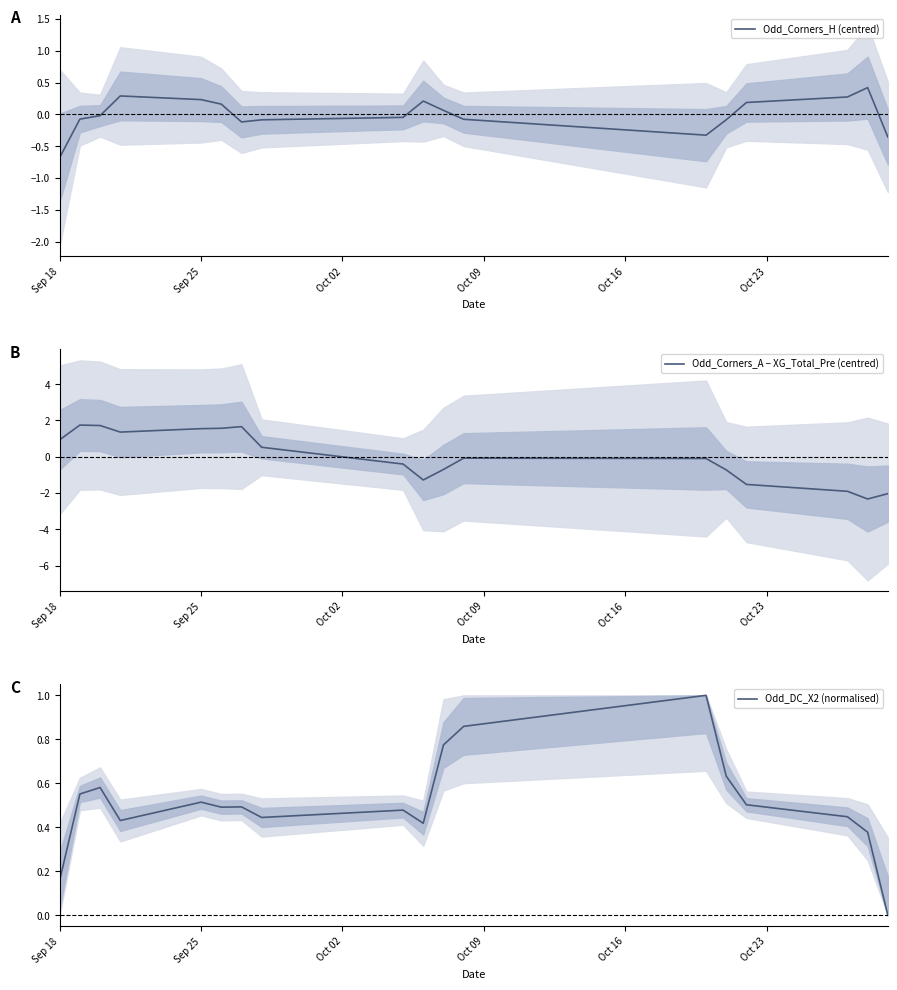

At 11, list the series in order from smallest to largest.

Odd_Corners_A − XG_Total_Pre (centred), Odd_Corners_H (centred), Odd_DC_X2 (normalised)